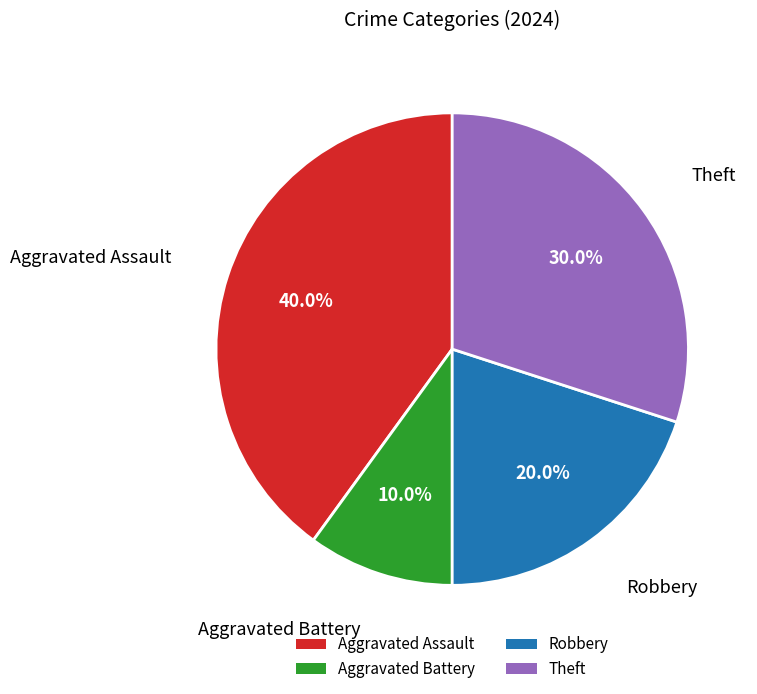

To the nearest percent, what is the difference between the largest and smallest slice percentages?

30%